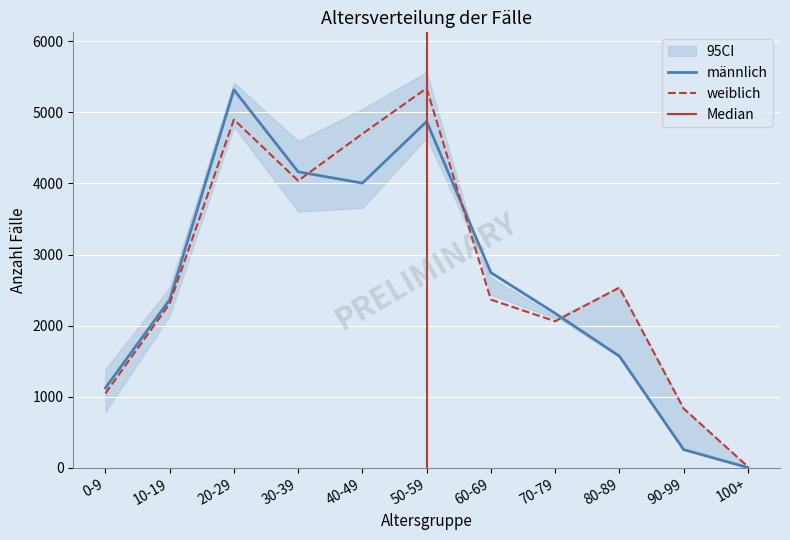

What is the label of the 11th point from the right?

0-9